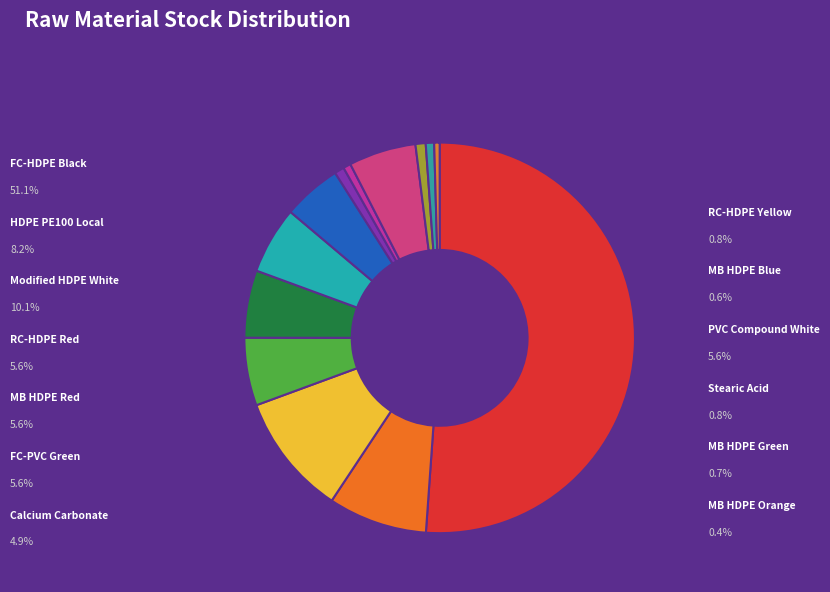

To the nearest percent, what is the difference between the largest and smallest slice percentages?

51%